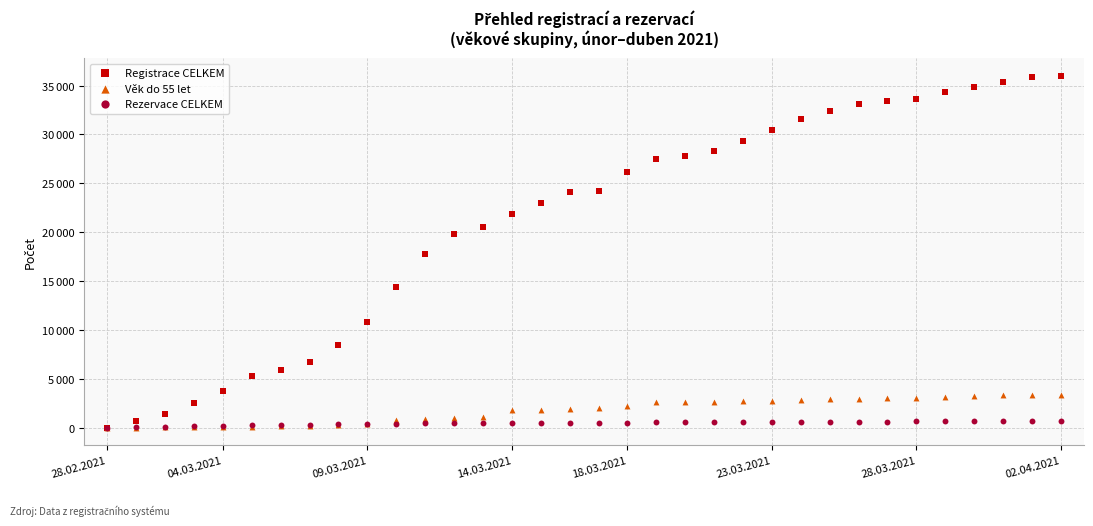

Which series has the largest Y range (max minus min)?

Registrace CELKEM